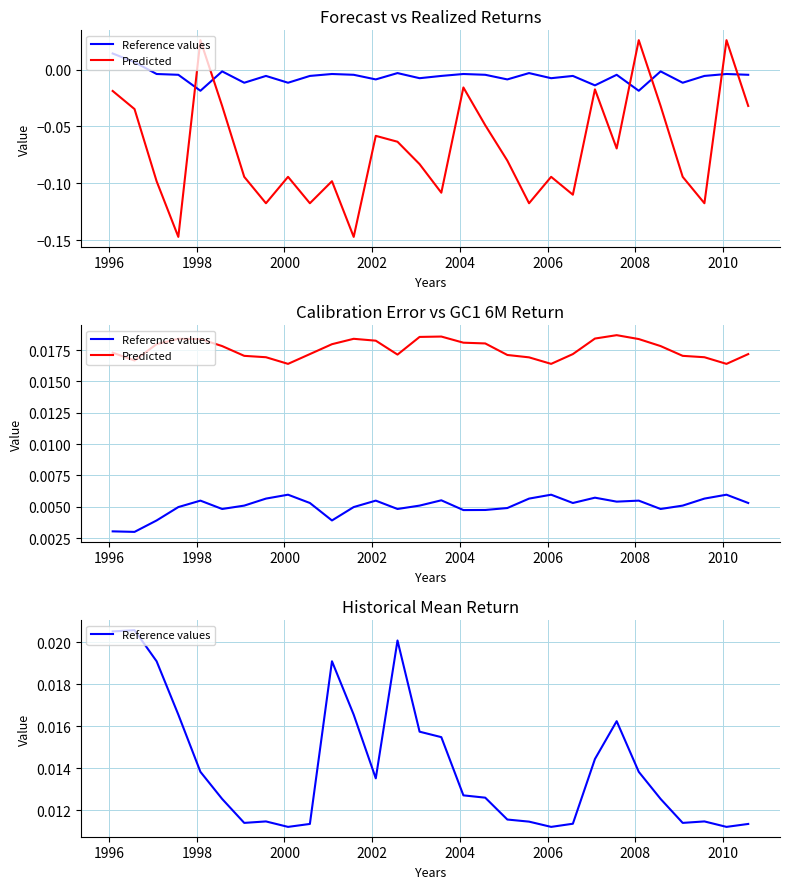

The Reference values series shows 0.0 at 10. True or false?

False